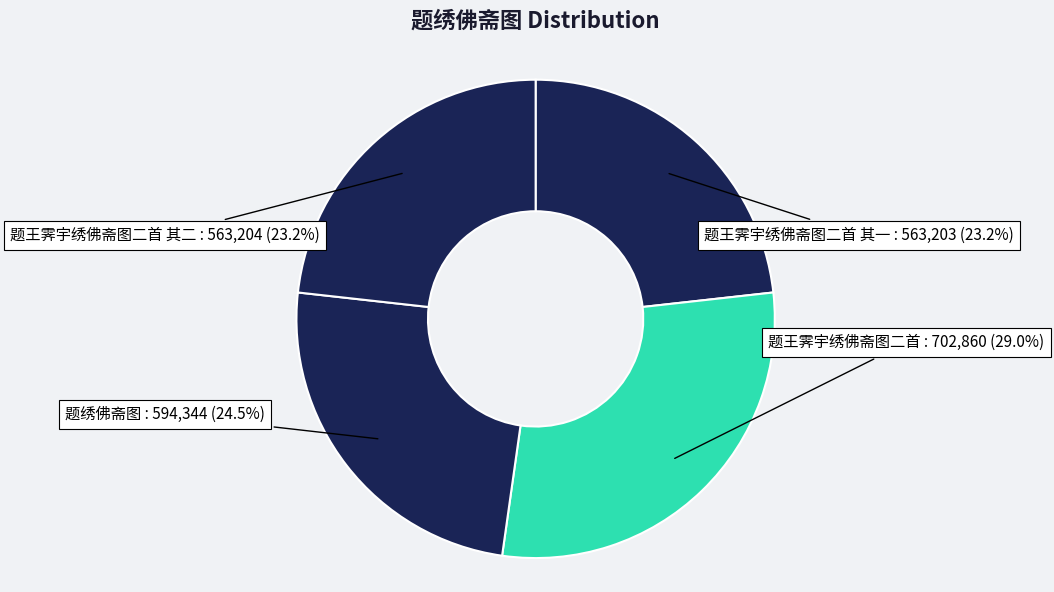

To the nearest percent, what portion does 题王霁宇绣佛斋图二首 其一 represent?

23%